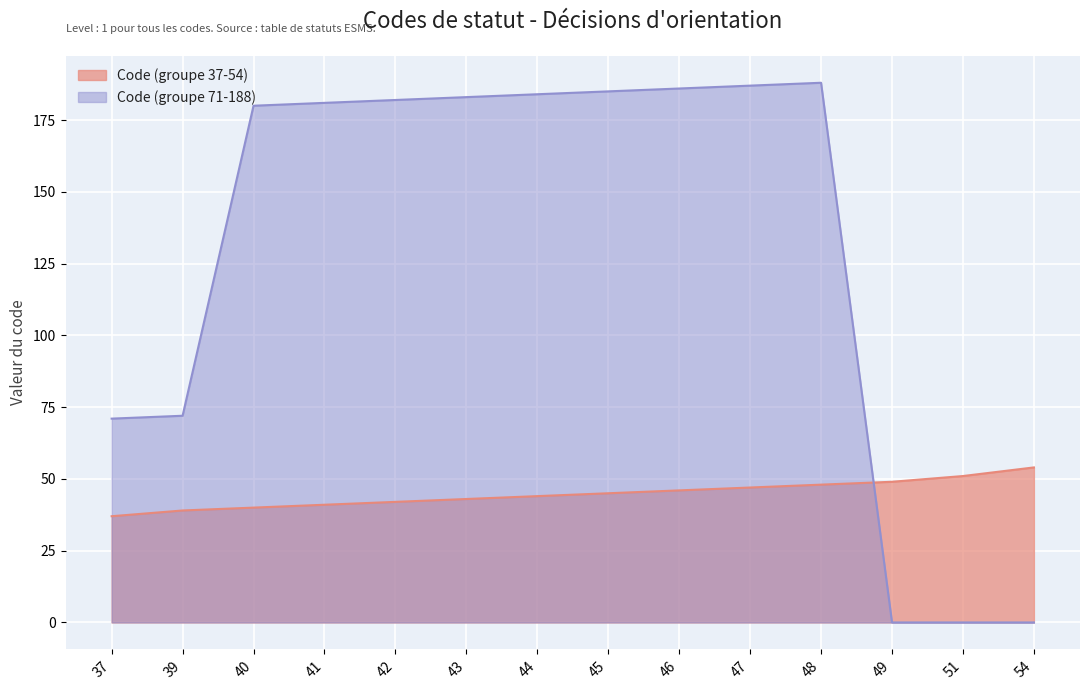

Which series changed the most between 39 and 54?

Code (groupe 71-188)